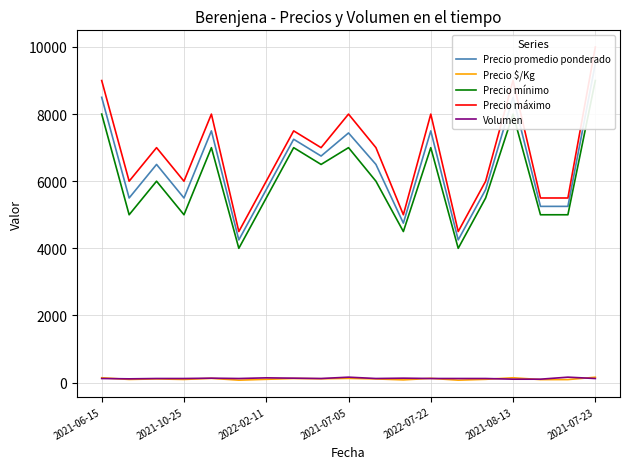

What is the difference between the maximum and minimum values in the Precio promedio ponderado series?

5250